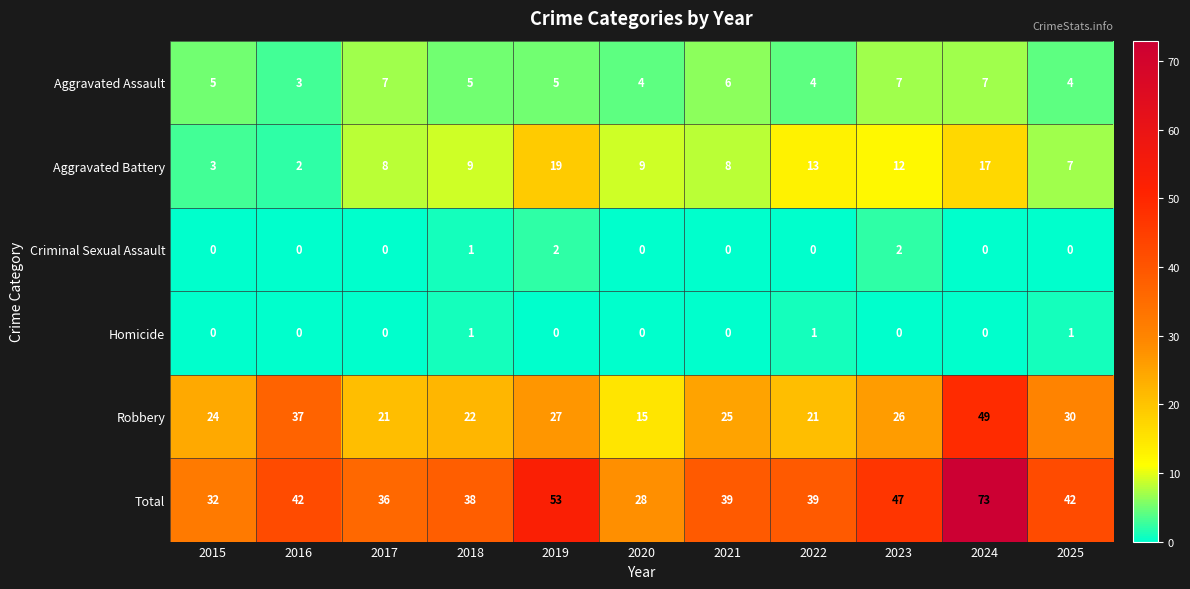

How many data points in Total are less than 39?

4